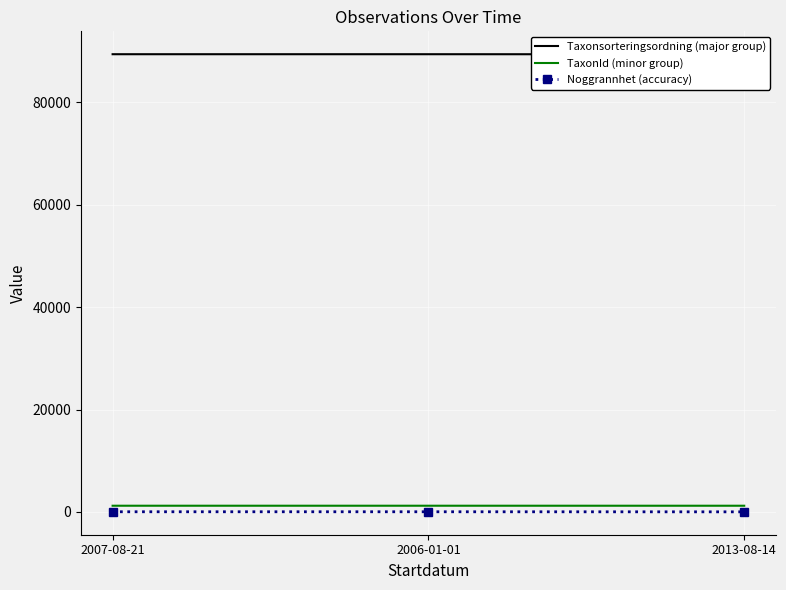

Which label corresponds to the largest value in the chart?

2007-08-21